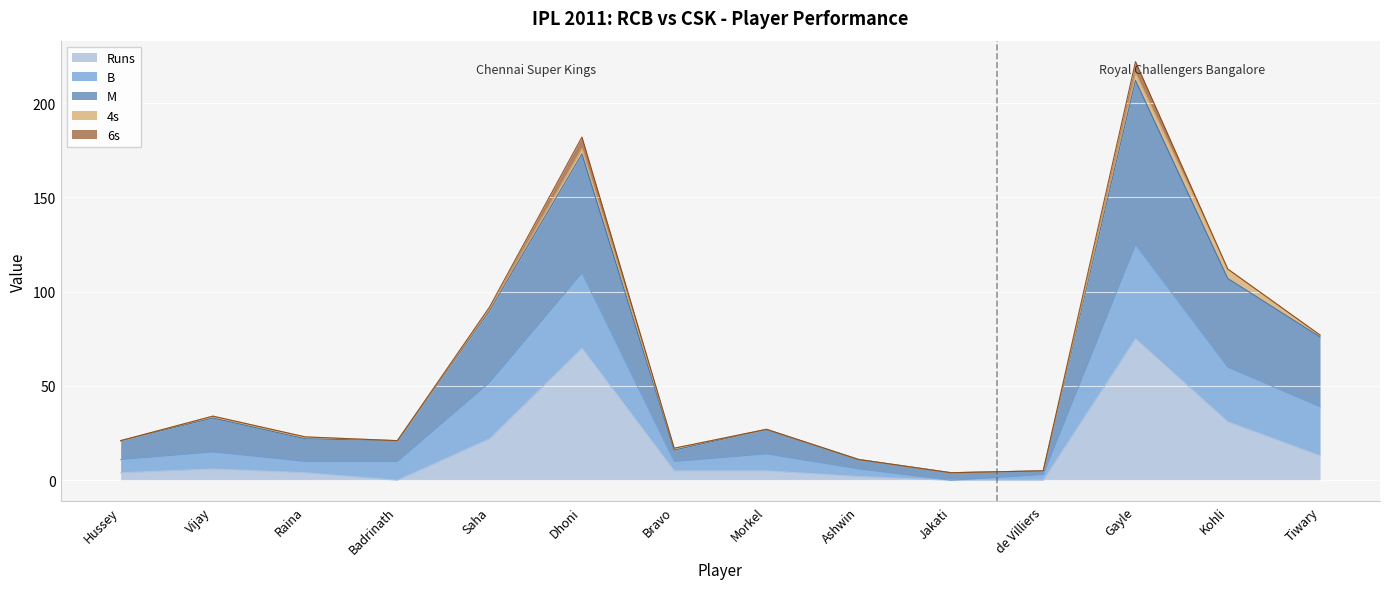

List the labels in order of M value, smallest first.

Jakati, de Villiers, Ashwin, Bravo, Hussey, Badrinath, Raina, Morkel, Vijay, Tiwary, Saha, Kohli, Dhoni, Gayle